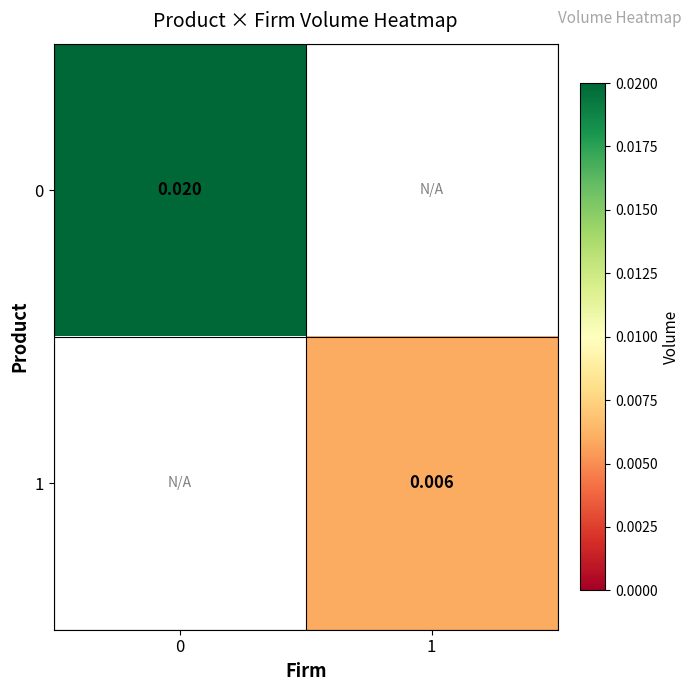

Is the value of 1 at 1 greater than the value of 0 at 1?

No